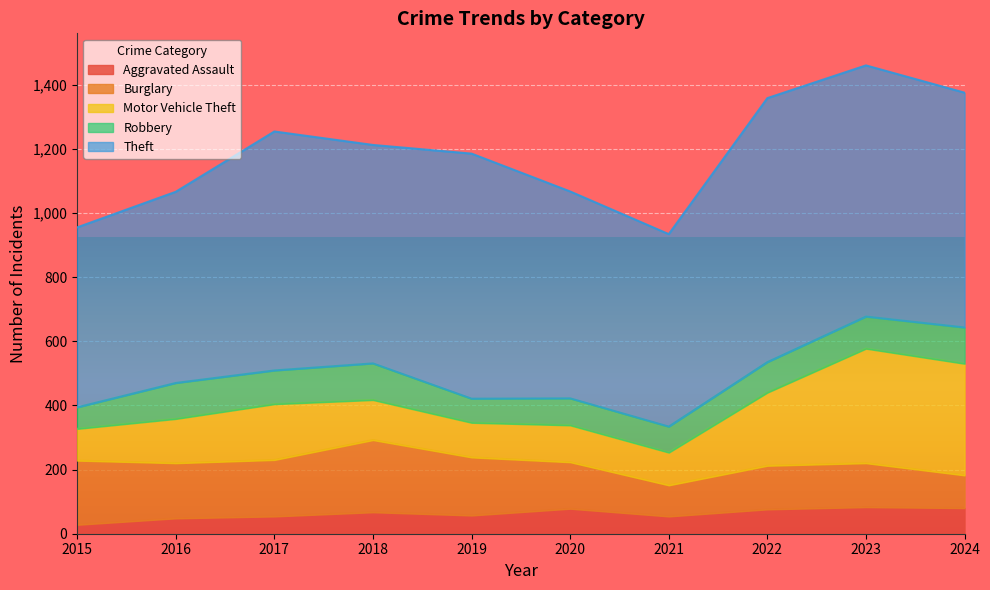

What is the value of the Burglary point at the 5th from the left?

181